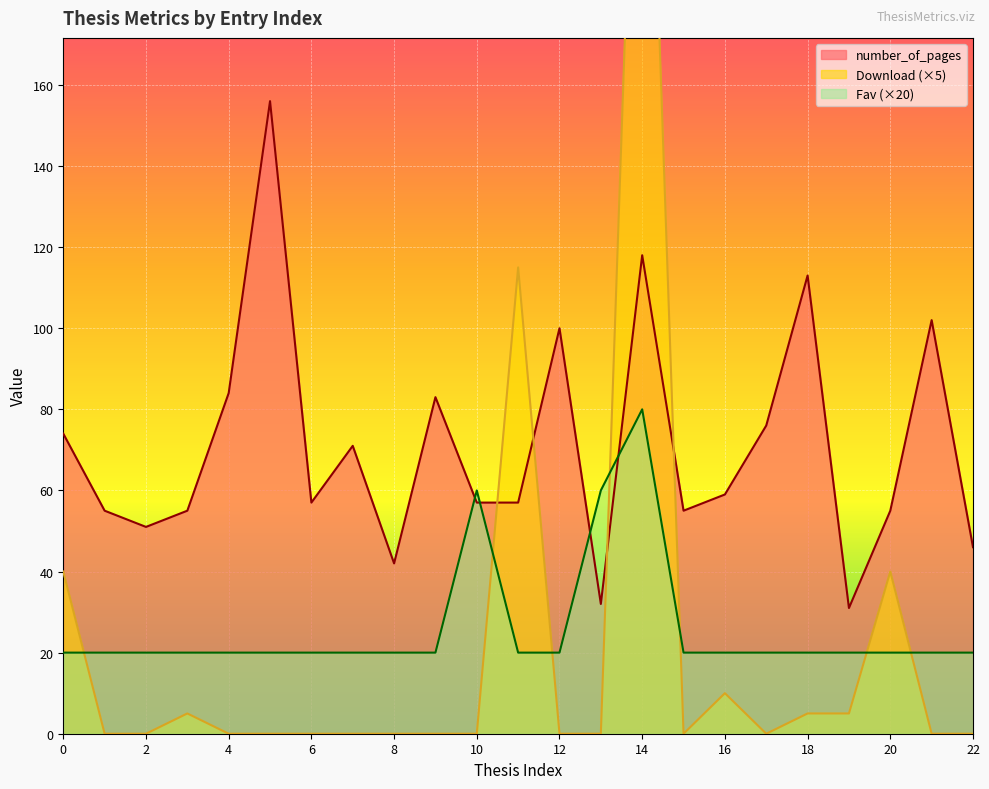

True or false: Download and Fav cross at least once.

True